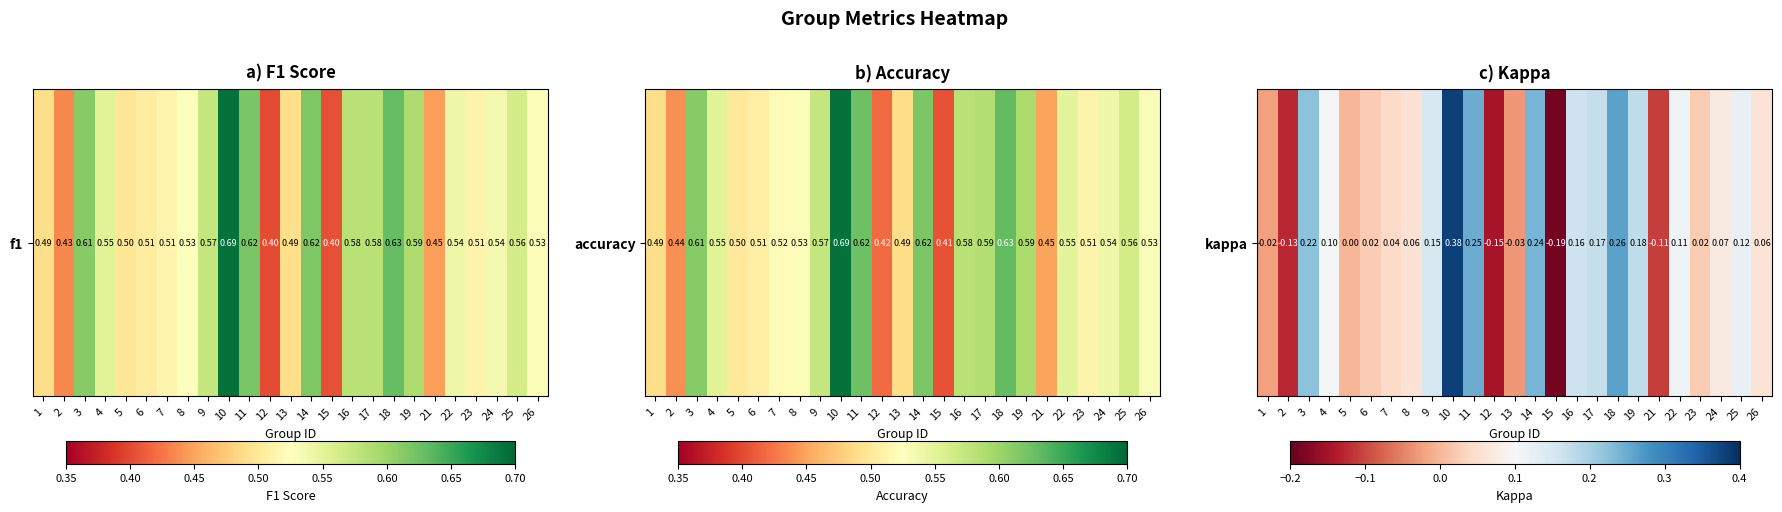

What is the average value?

0.1